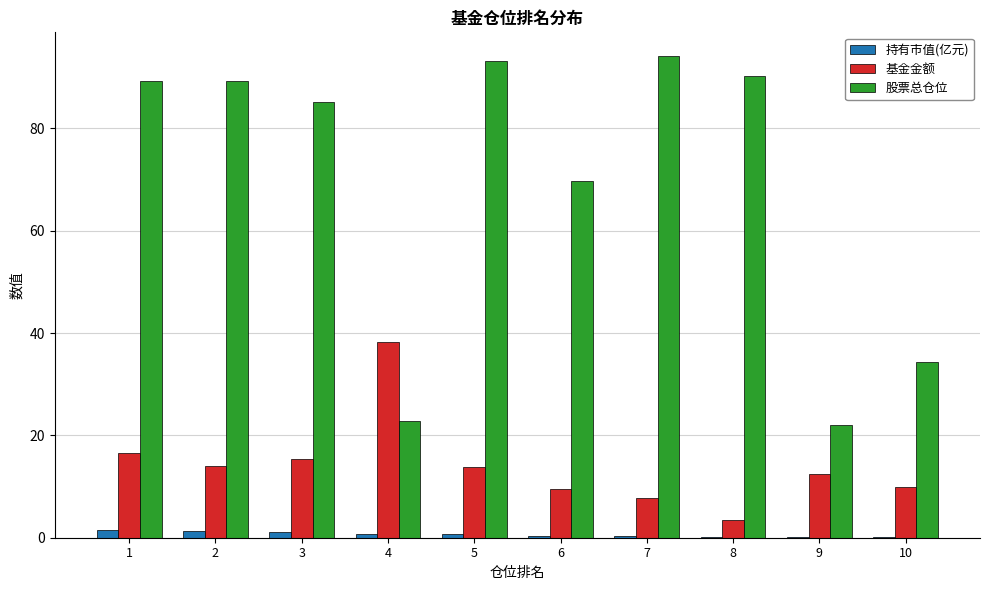

Which series has the widest spread of values?

股票总仓位